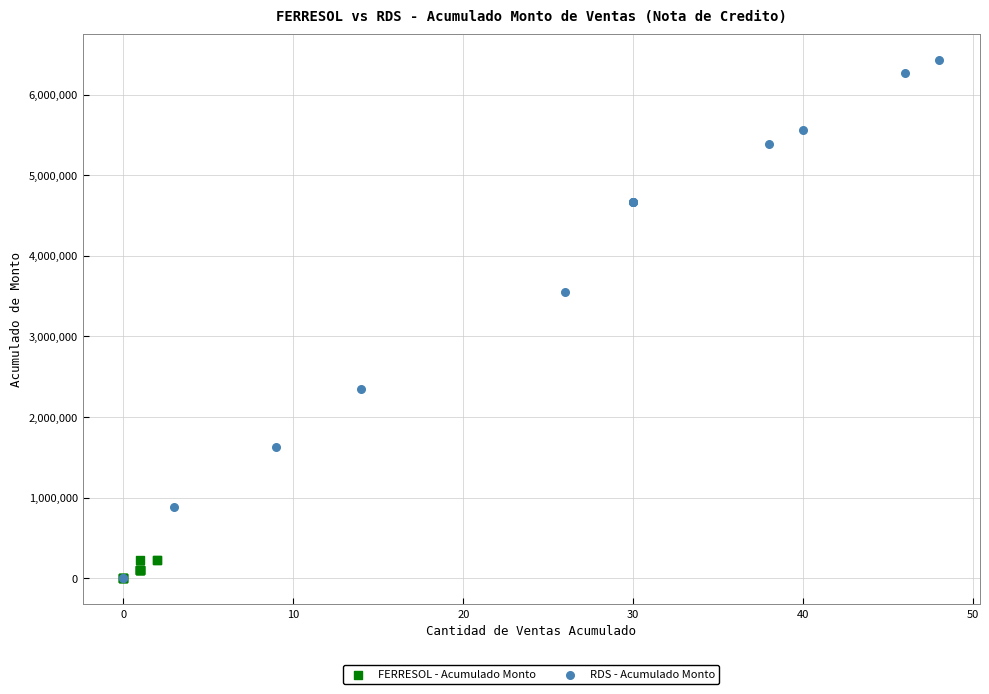

Which series has the widest spread of Y values?

RDS - Acumulado Monto